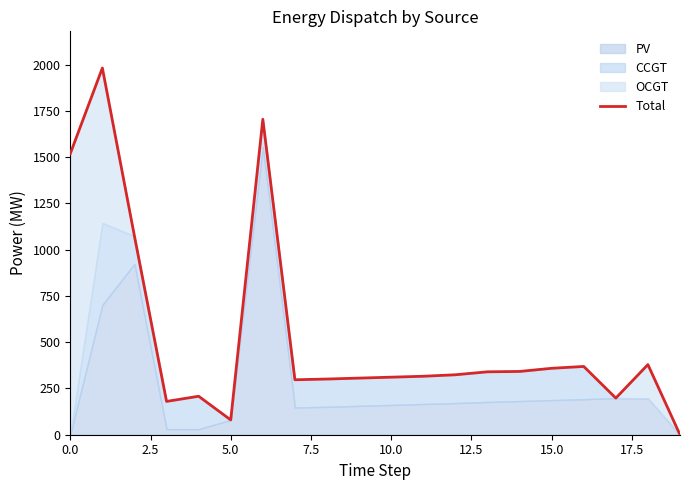

What is the value of the 13th point from the left?

324